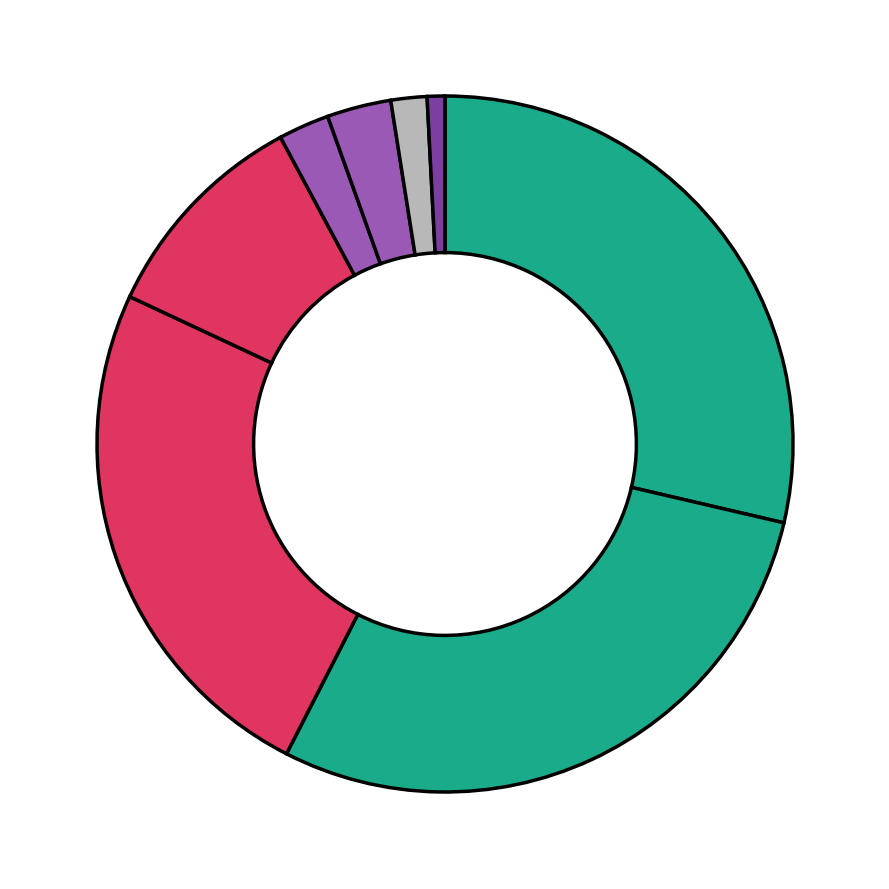

Rank the categories by value from highest to lowest.

RG, FC, MF, DF, IF, PP, DH, SH